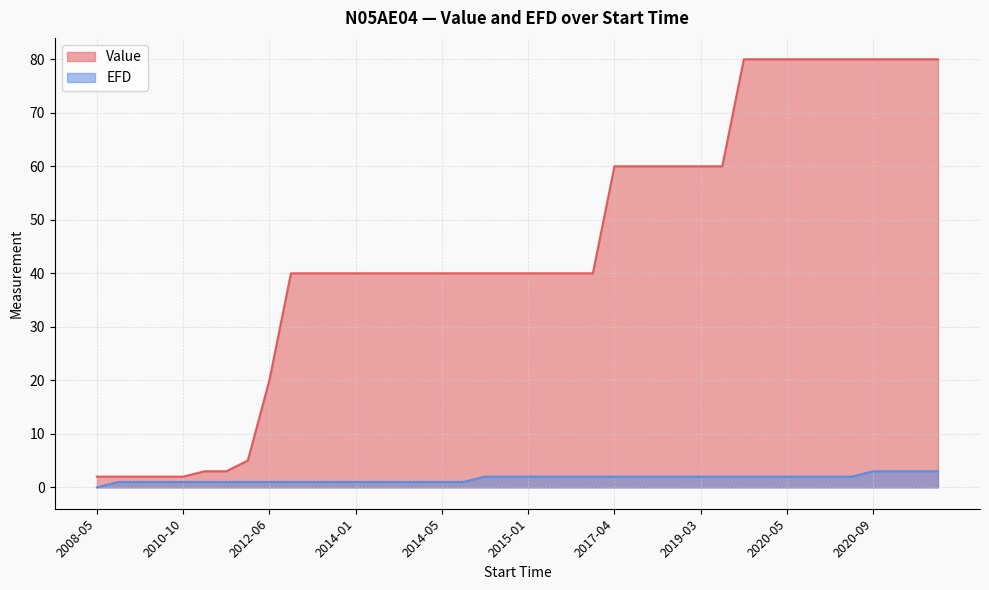

Rank the series by their average value, from lowest to highest.

EFD, Value